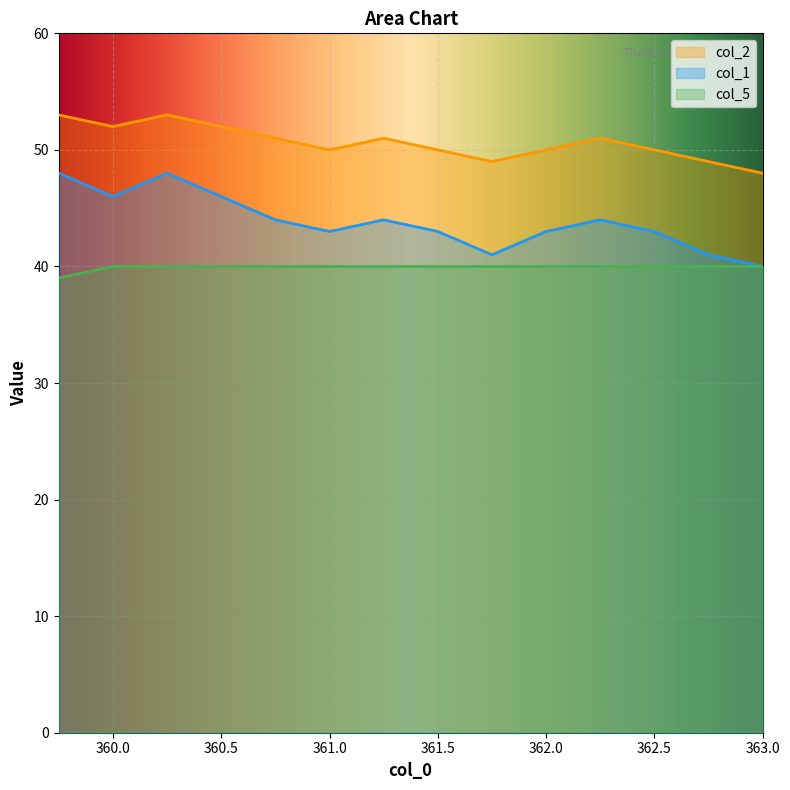

True or false: col_5 has a value of 59 at 360.75.

False